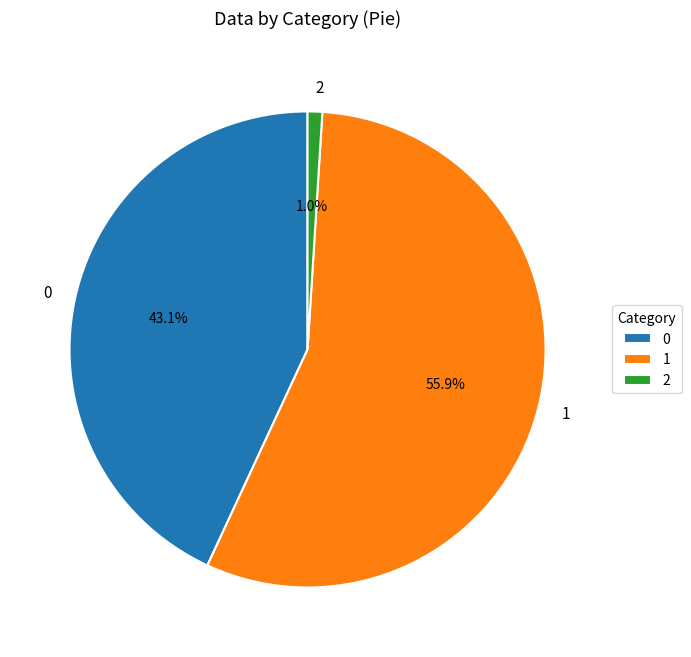

To the nearest percent, what is the difference between the 0 and 1 slice percentages?

13%